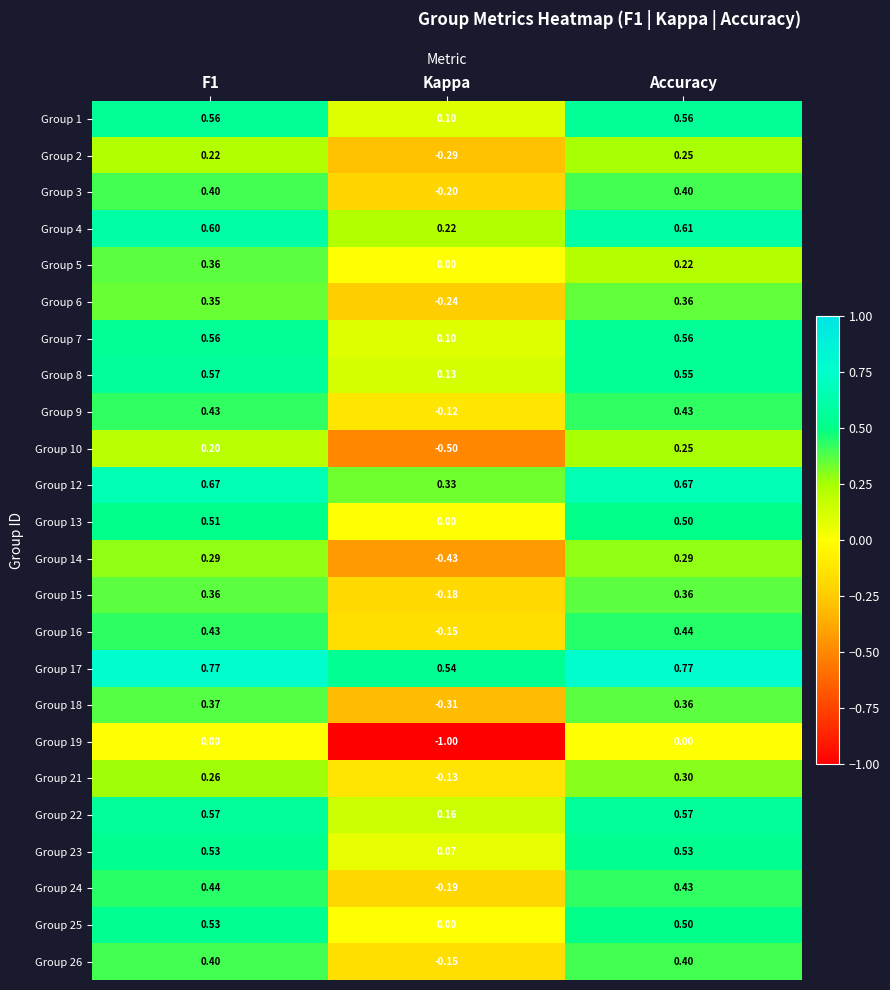

Which series has the largest total across all categories?

Group 17